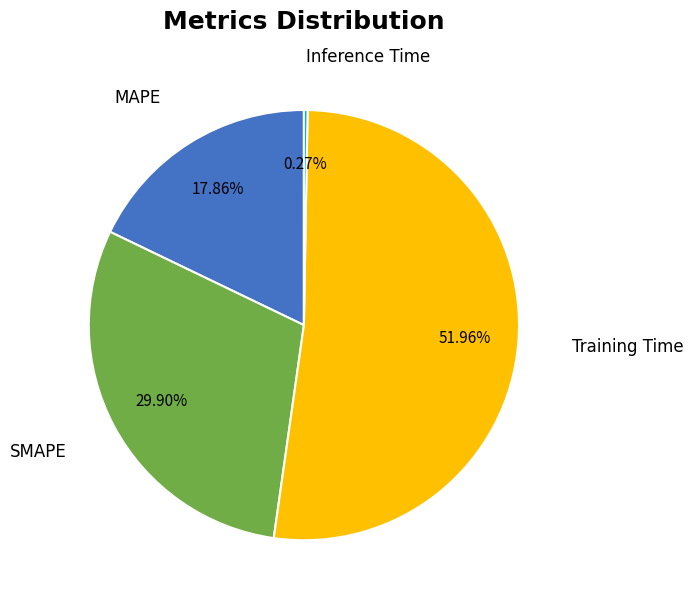

Which slice is the largest?

Training Time